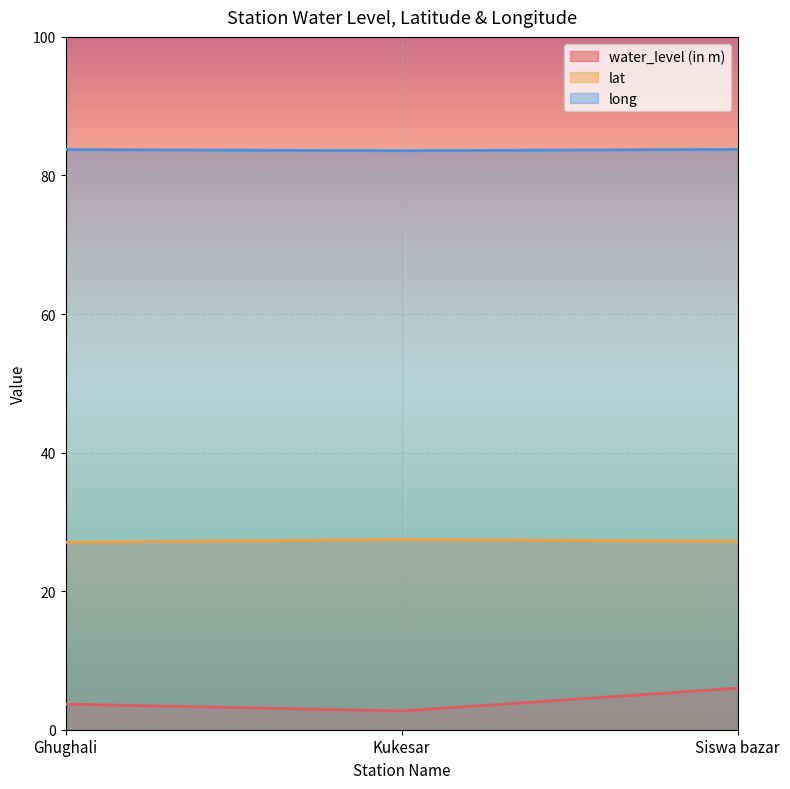

Count the number of data series in this chart.

3